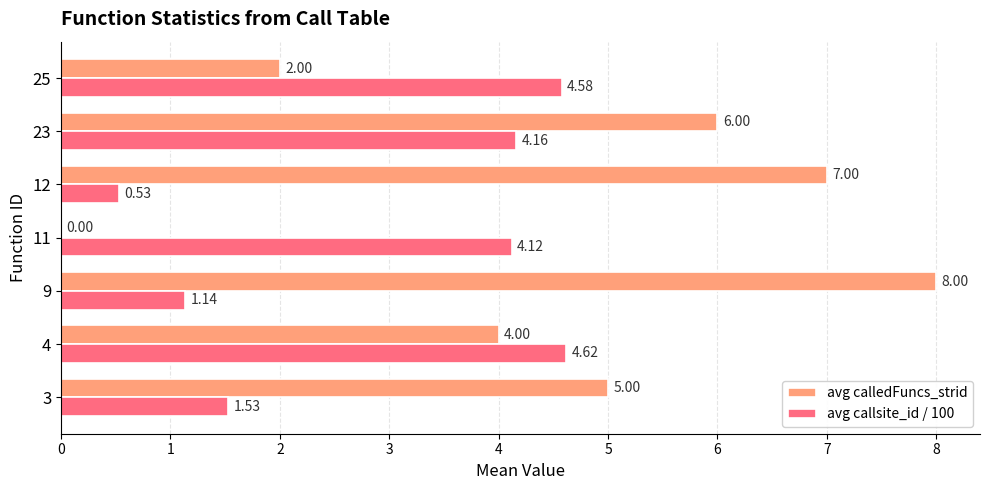

Count the number of data series in this chart.

2